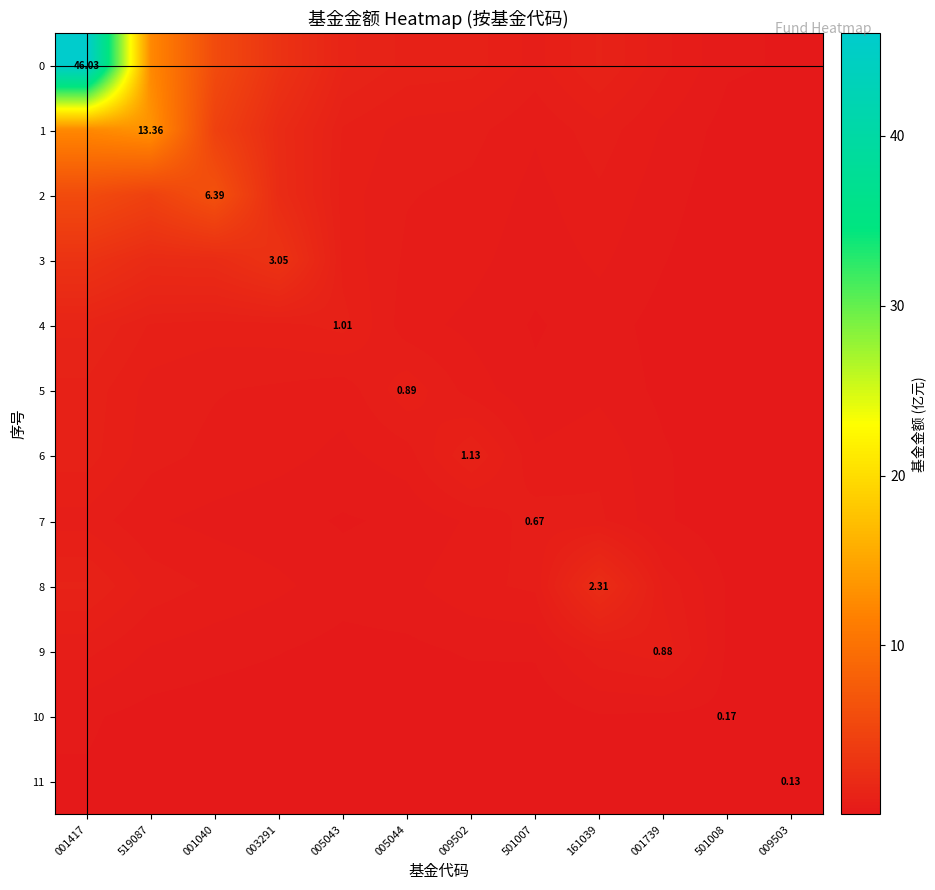

At which category is the sum across all series the highest?

001417